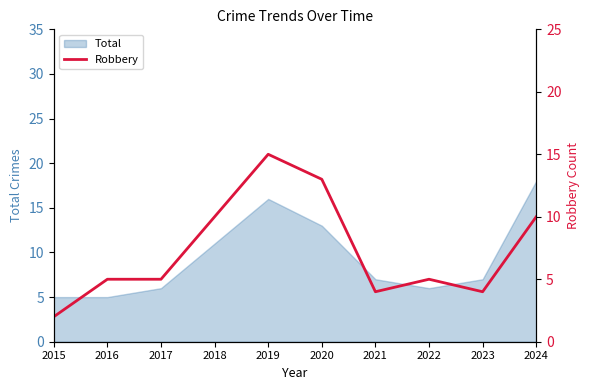

Rank the categories by value from lowest to highest.

2015, 2021, 2023, 2016, 2017, 2022, 2018, 2024, 2020, 2019